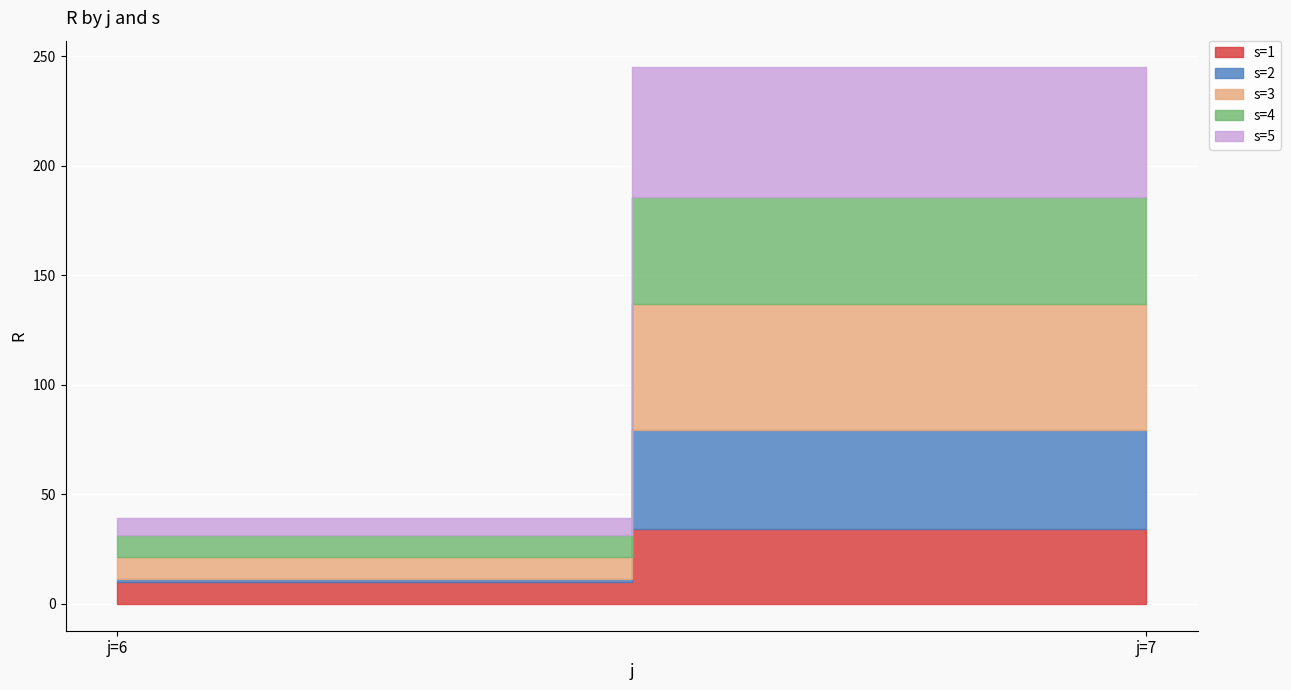

What is the minimum value for s=1?

10.1